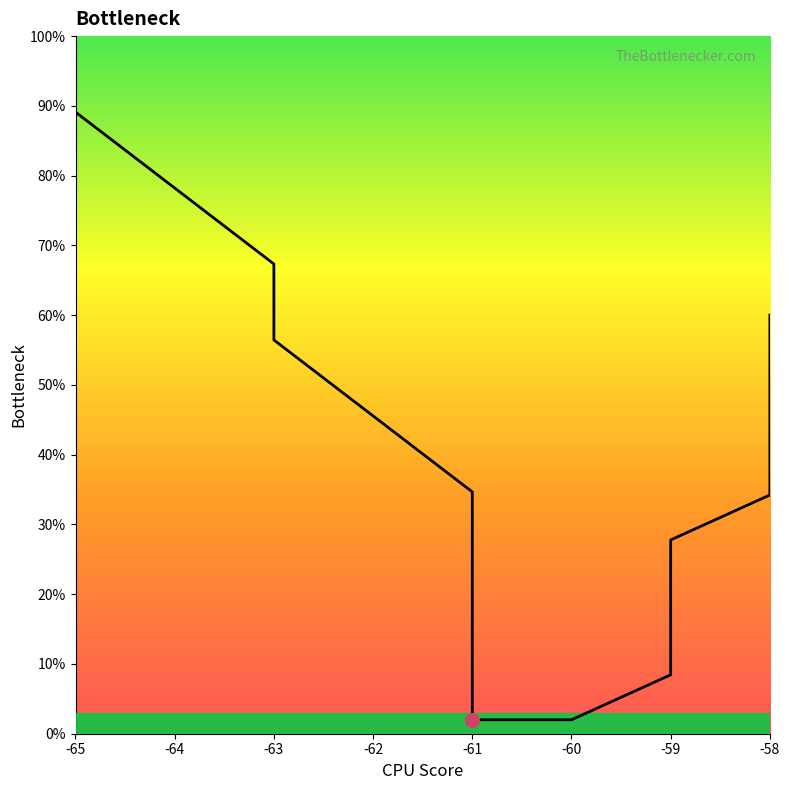

What is the change in value from -60 to -58?

+51.6